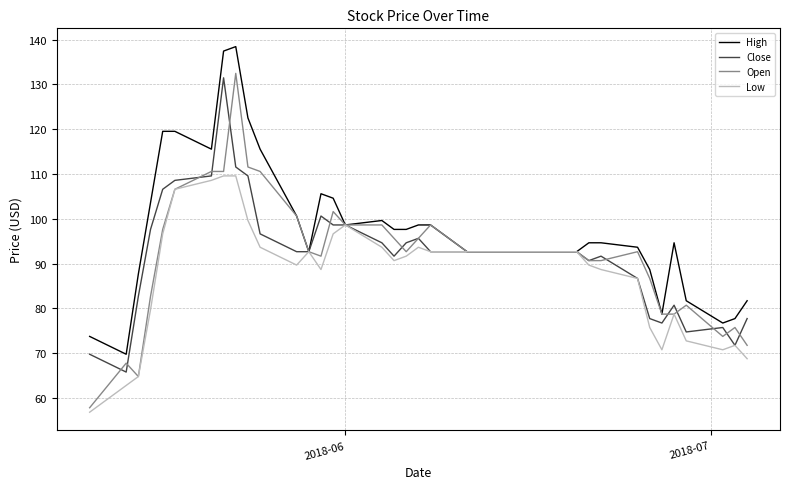

Which series has the widest spread of values?

Open